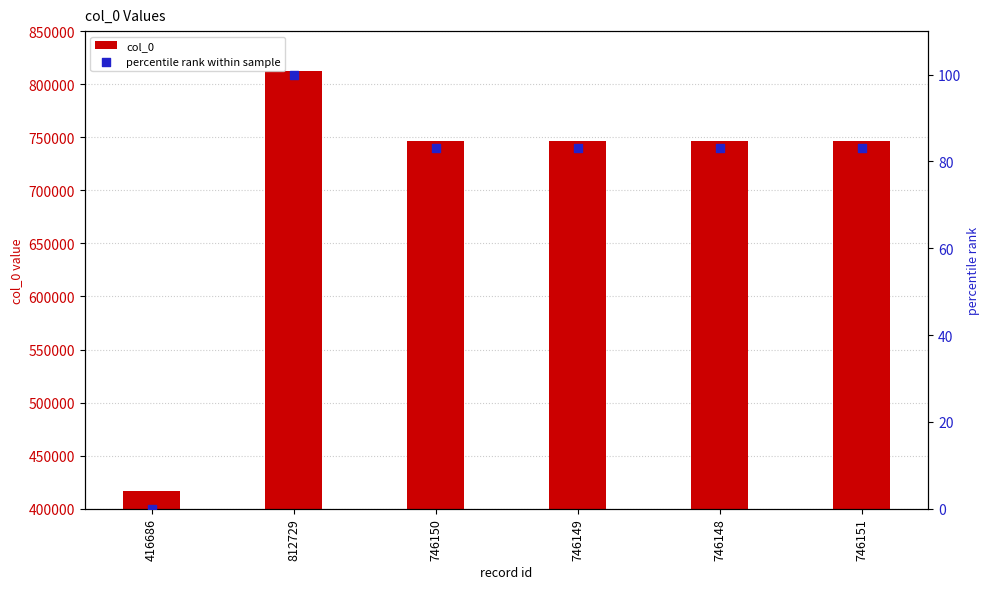

Which series reaches the maximum Y coordinate?

col_0